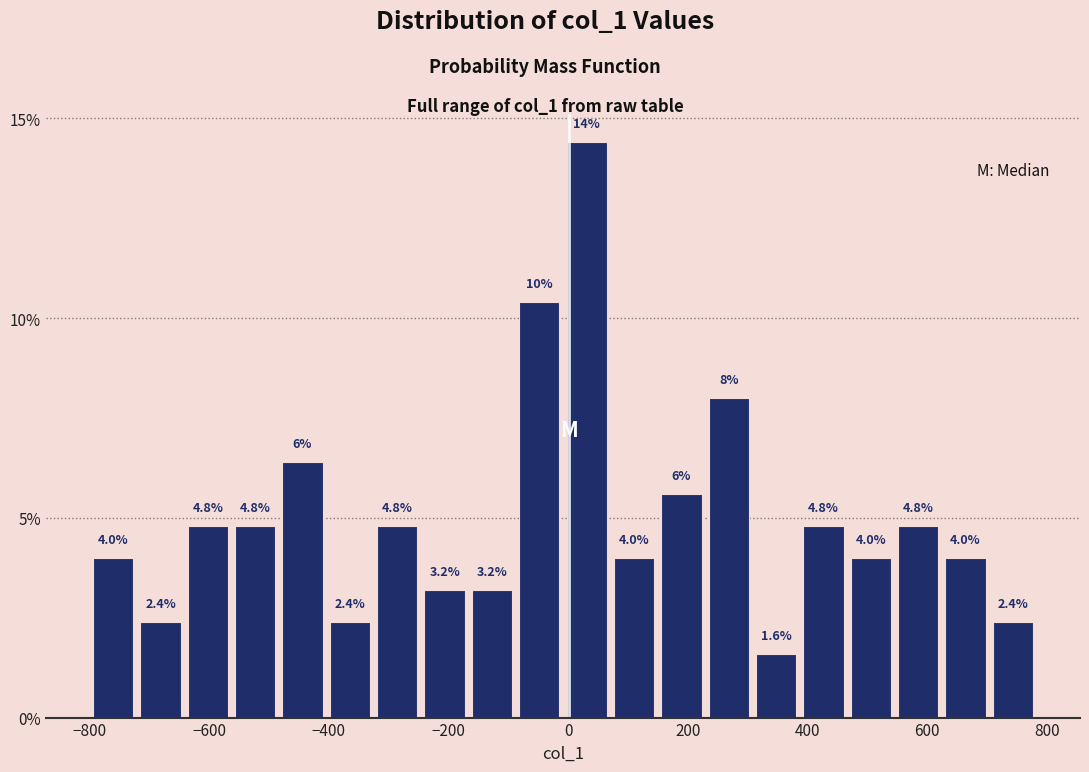

Around what value on the x-axis is the tallest bar? Give the approximate position of its centre, as read against the axis.

40